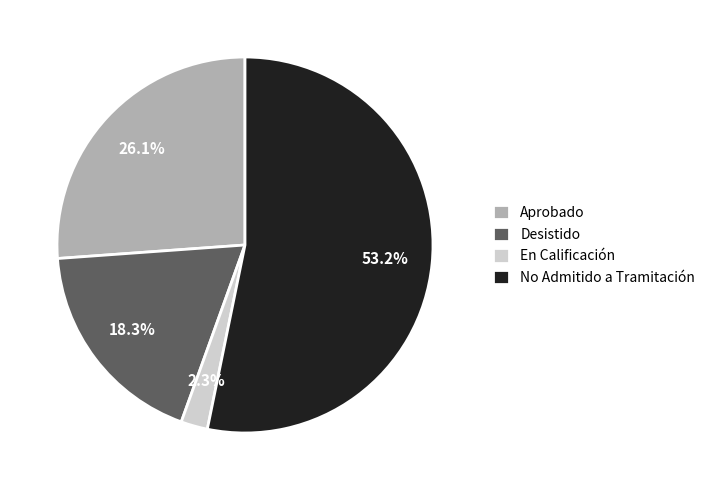

Which has a higher value, Desistido or No Admitido a Tramitación?

No Admitido a Tramitación